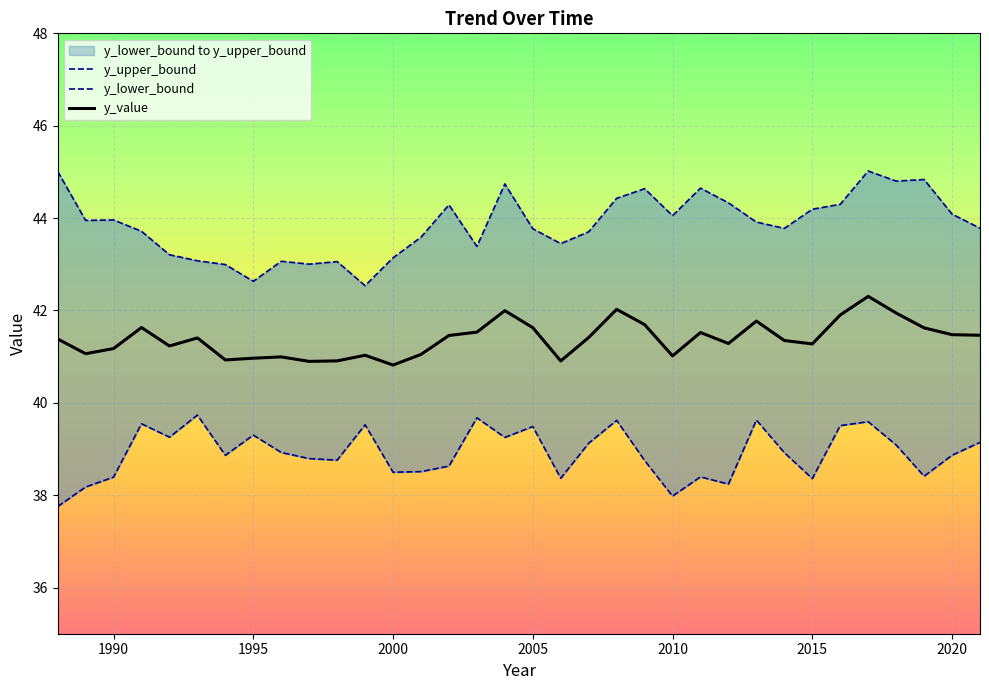

Is this an area chart (filled region under the line)?

No